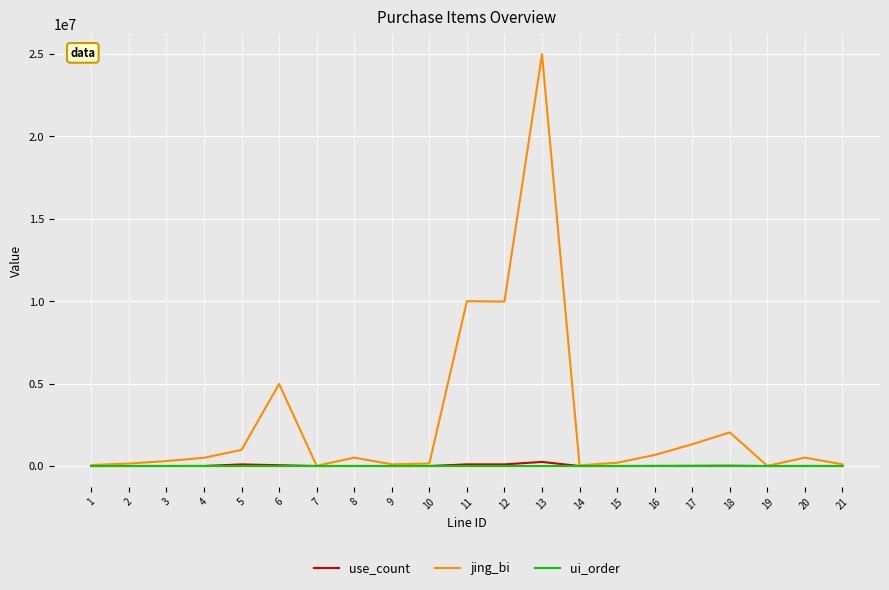

What is the greatest value displayed?

24980000